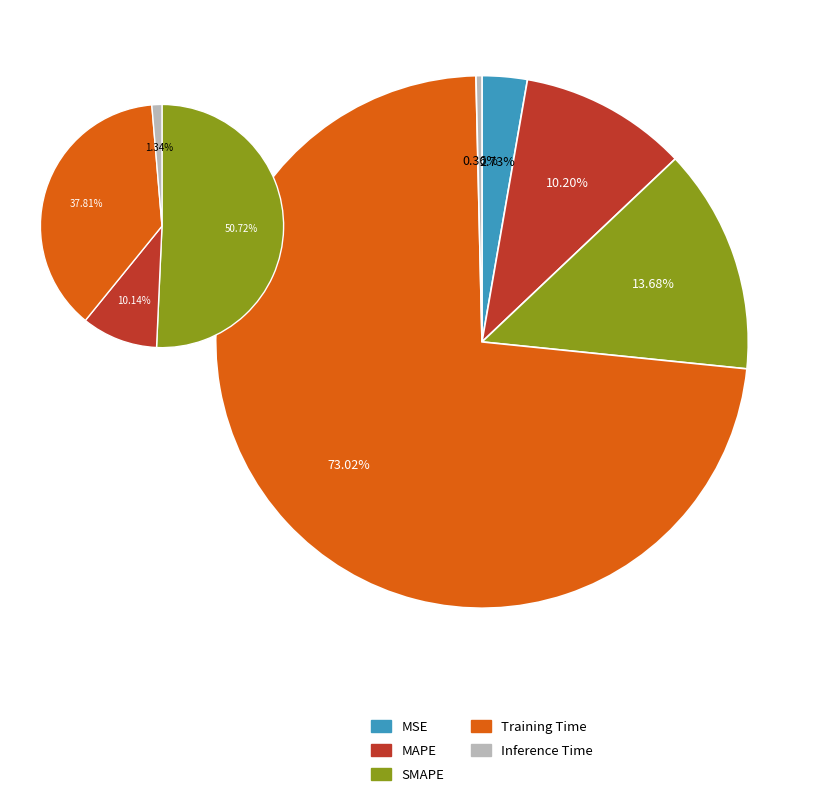

Combined, do Training Time and MSE account for over 50%?

Yes